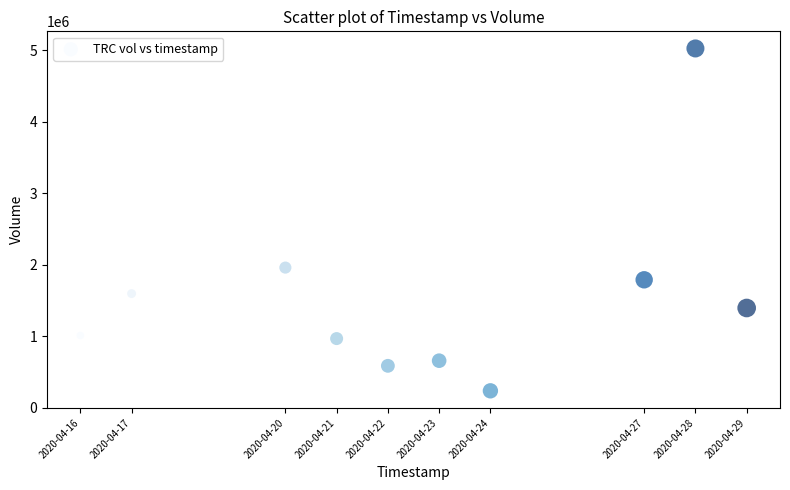

What is the range of Y values (max minus min)?

4787300